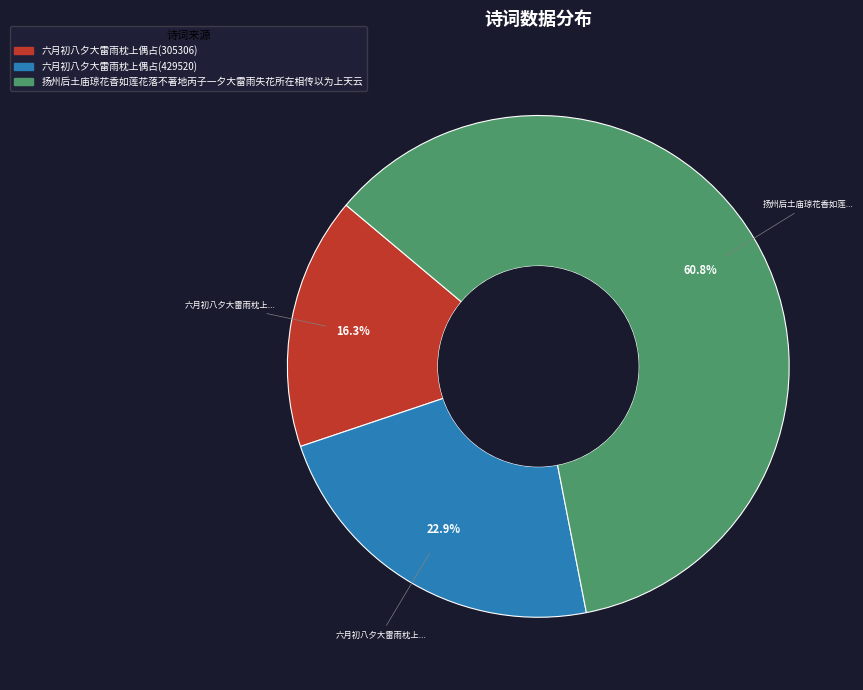

Which slice is the smallest?

六月初八夕大雷雨枕上偶占(305306)